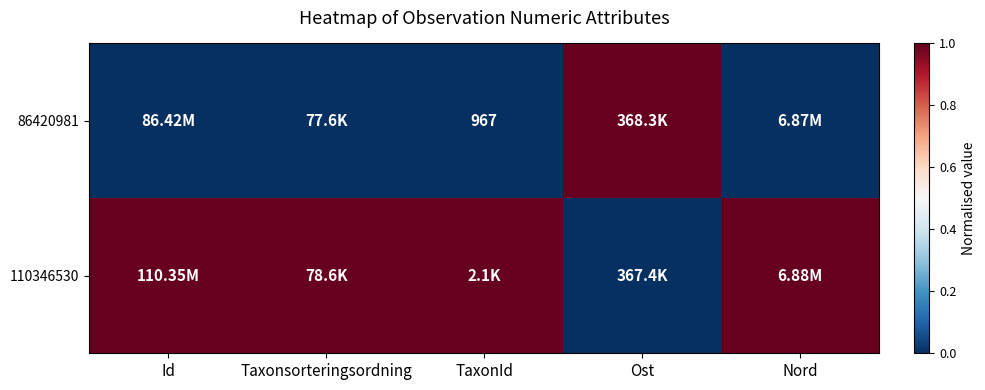

How many data points does each series have?

5